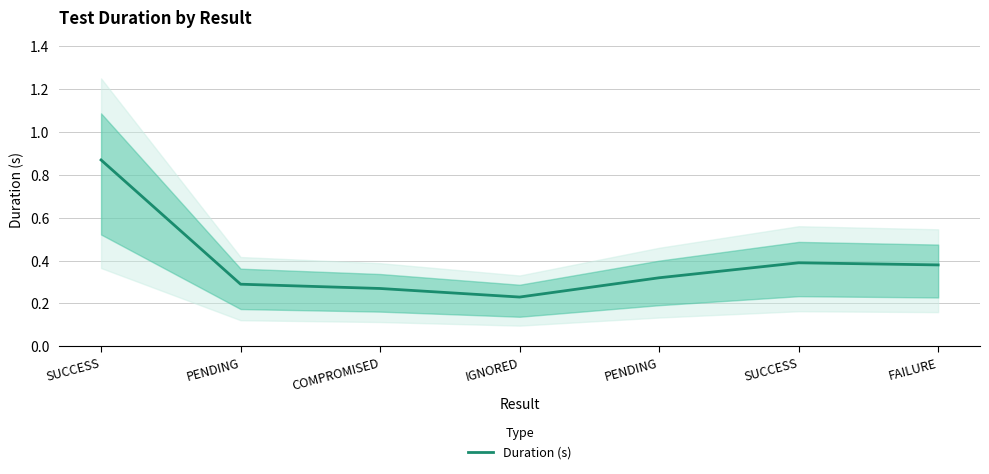

Which has a higher value, IGNORED or SUCCESS?

SUCCESS